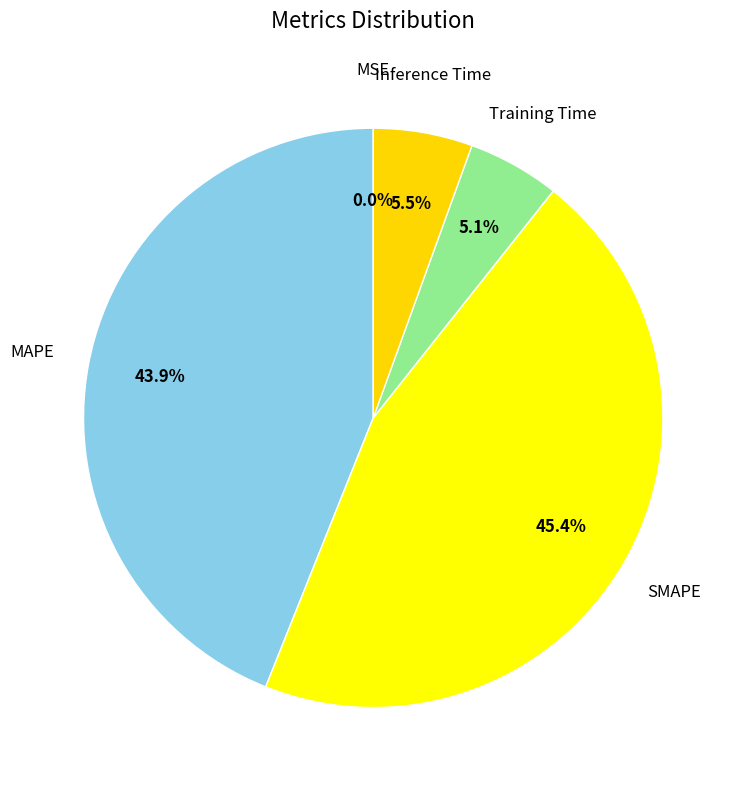

Which has a higher value, SMAPE or Training Time?

SMAPE